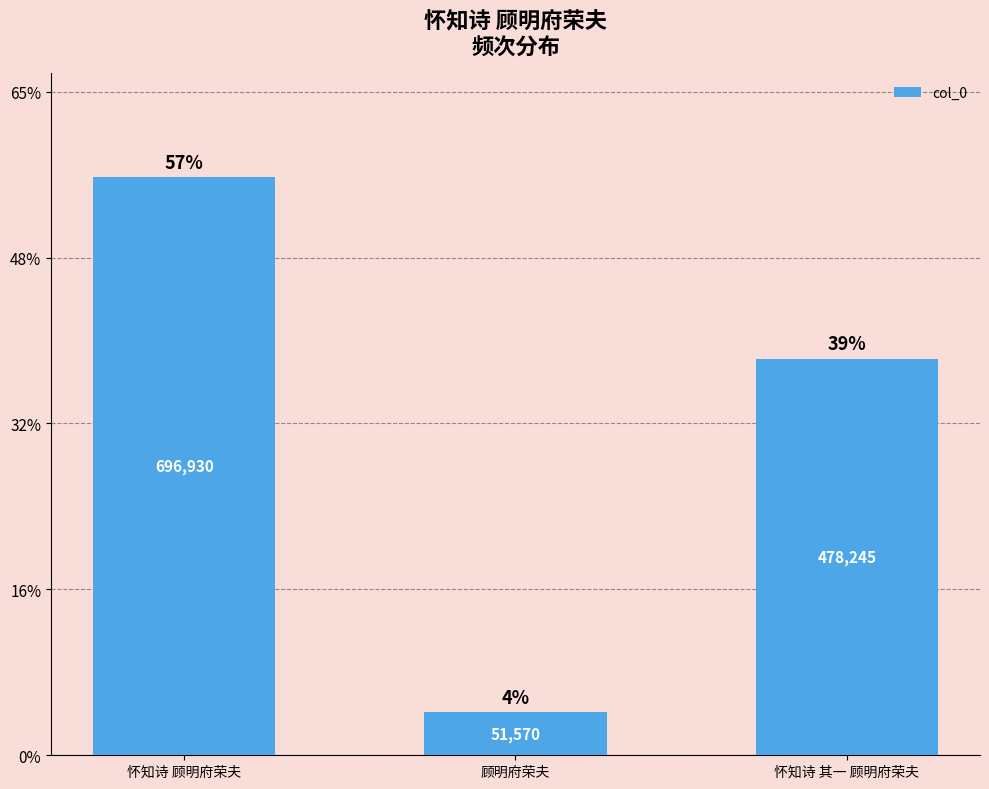

Reading left to right, list all the values displayed in this chart.

怀知诗 顾明府荣夫=696930	顾明府荣夫=51570	怀知诗 其一 顾明府荣夫=478245